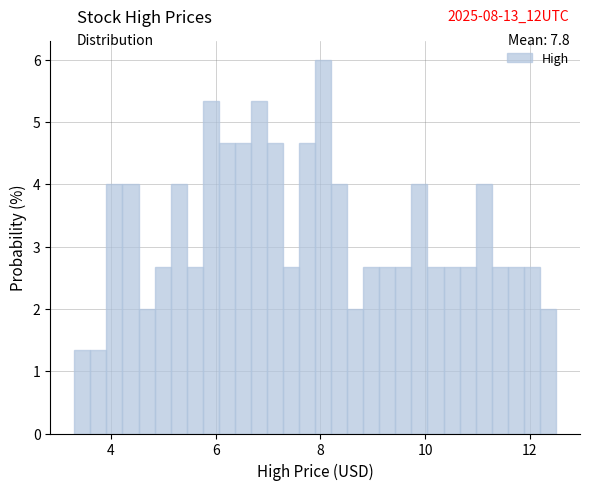

Around what value on the x-axis is the tallest bar? Give the approximate position of its centre, as read against the axis.

8.0